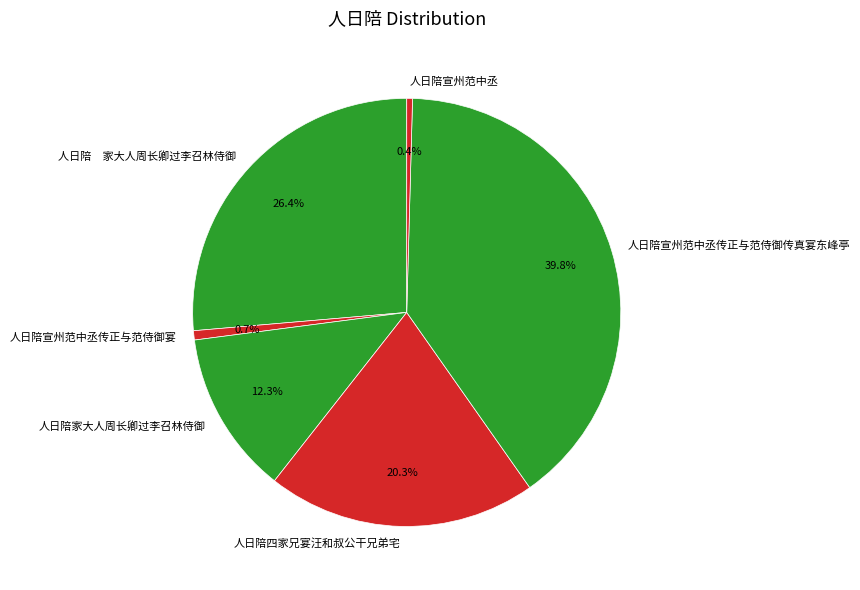

Does any single category account for the majority?

No